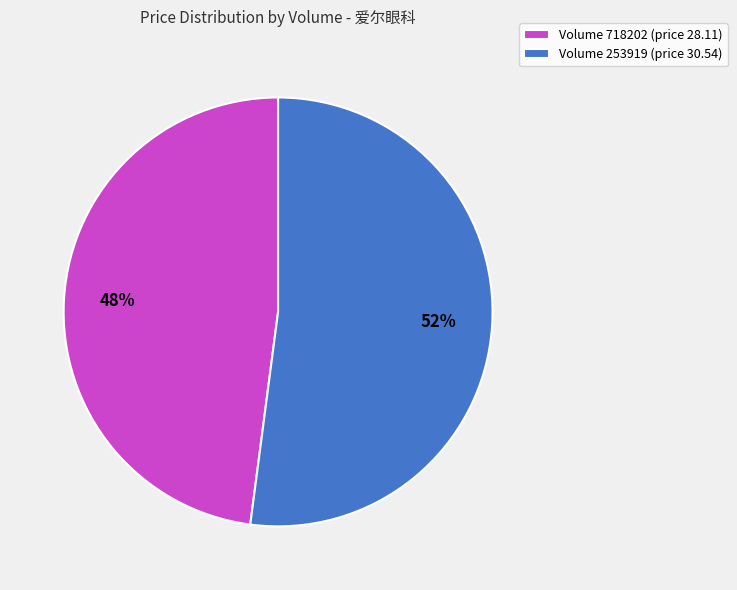

Count the number of slices in the pie.

2